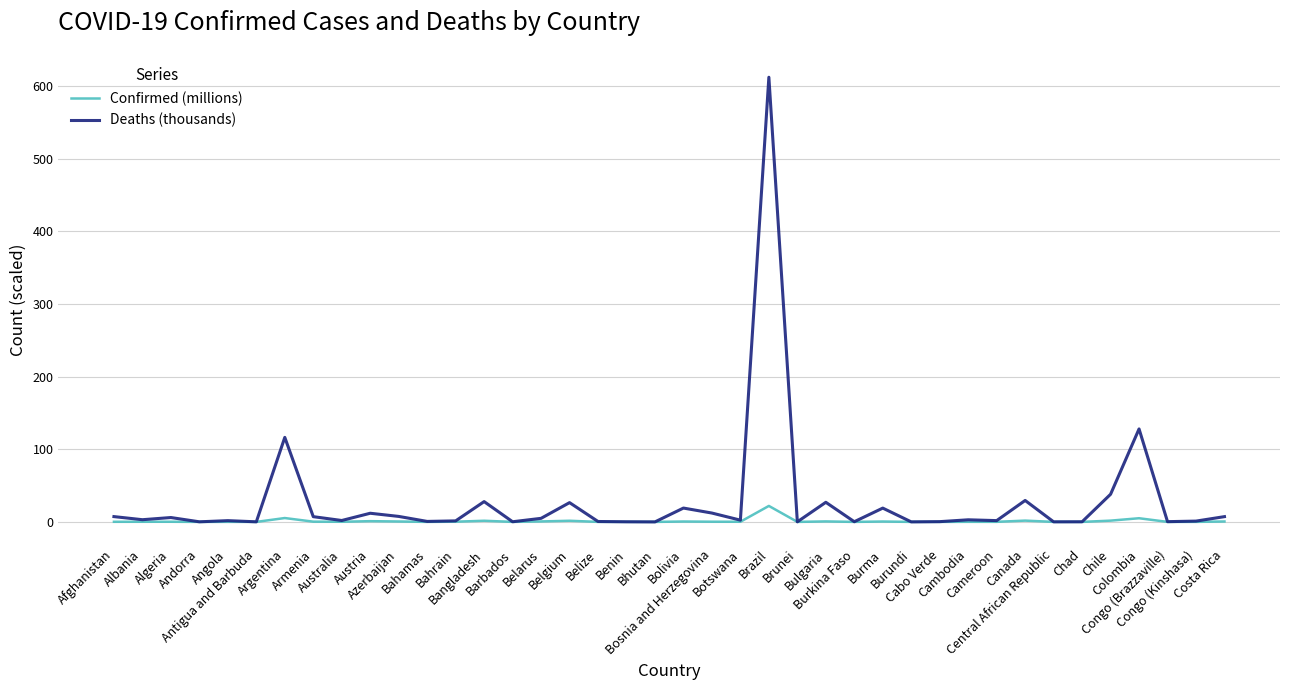

What is the difference between the maximum and minimum values in the Deaths (thousands) series?

612.1